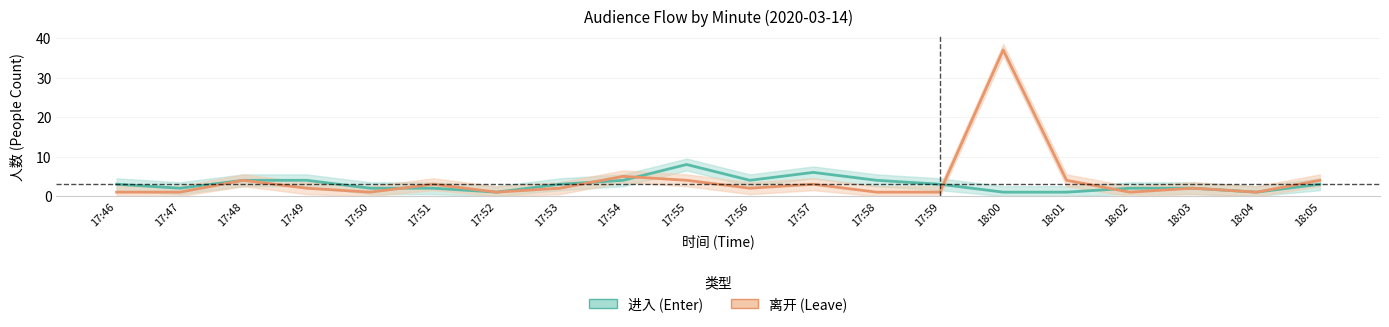

Which series has the largest range (max minus min)?

离开